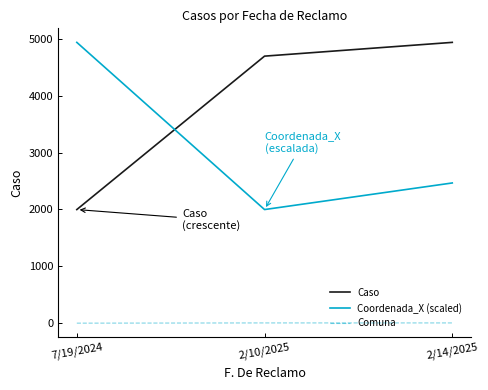

What is the minimum value shown in the chart?

2.0